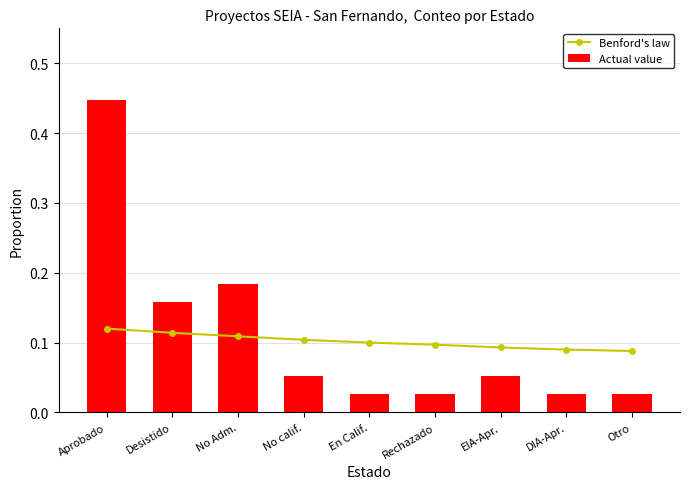

What is the spread (max minus min) of values at Aprobado?

0.3